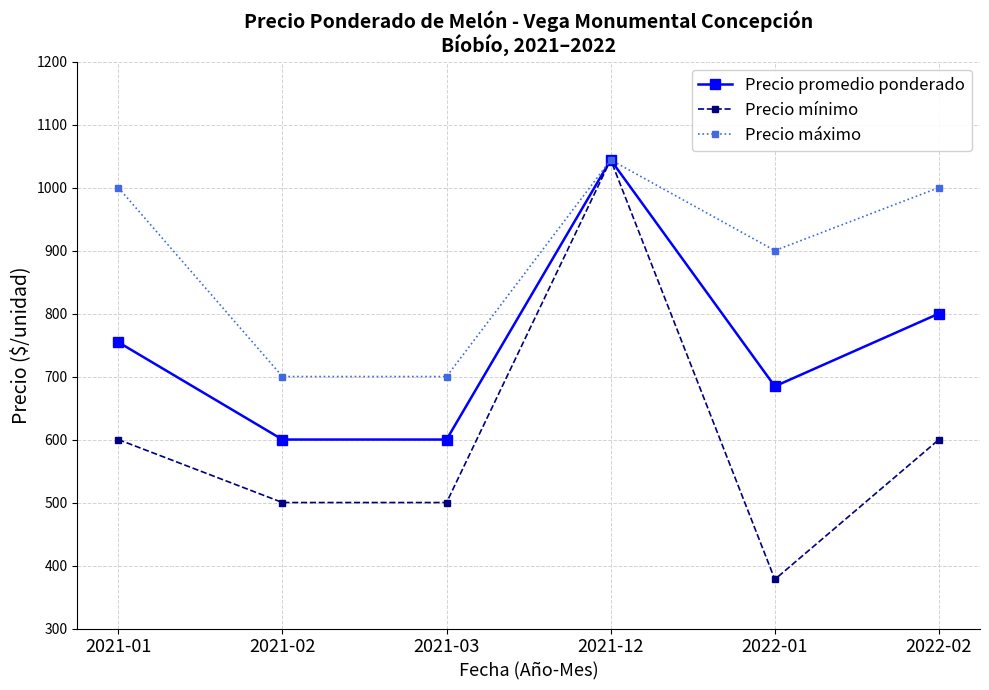

At which category is the sum across all series the highest?

2021-12